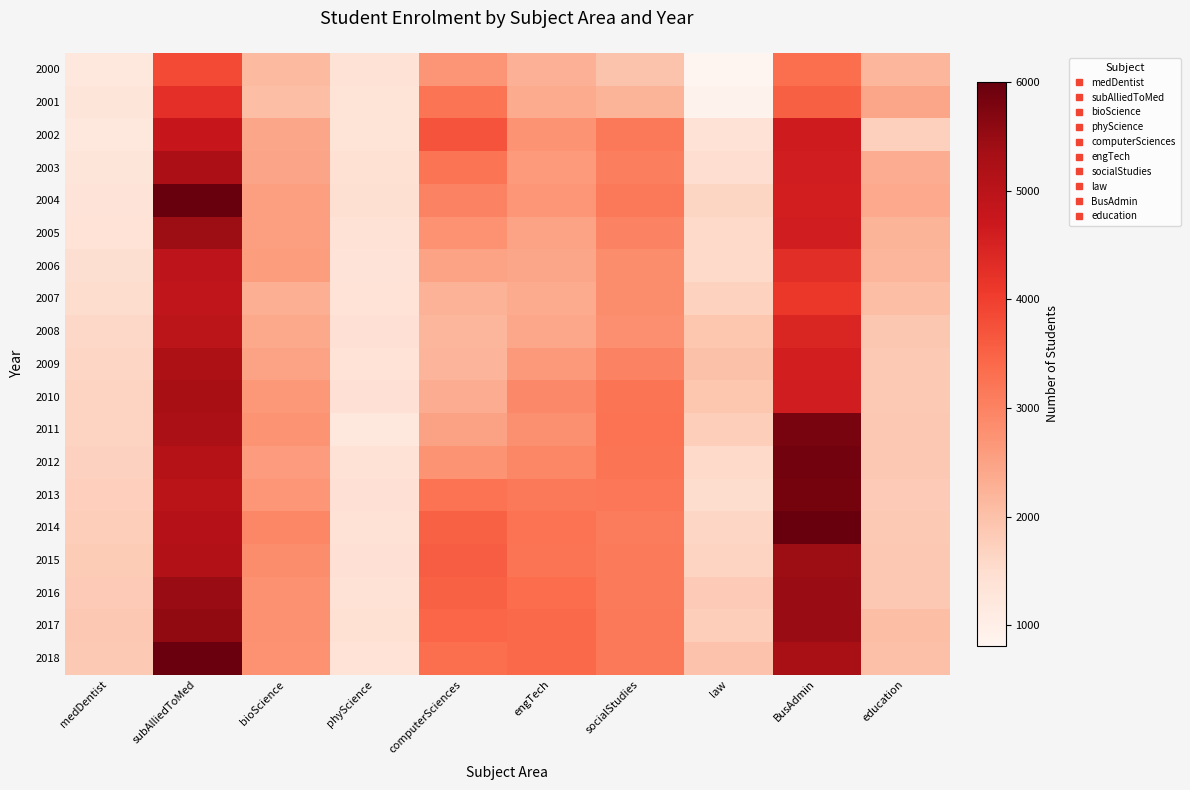

Which category has the lowest value across all series?

law